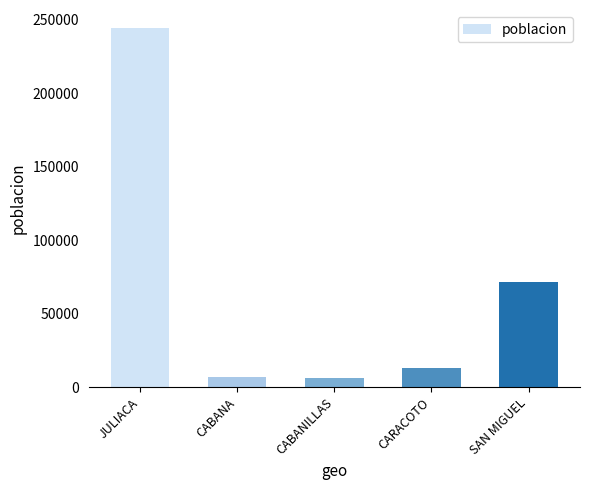

What is the maximum value shown in the chart?

244520